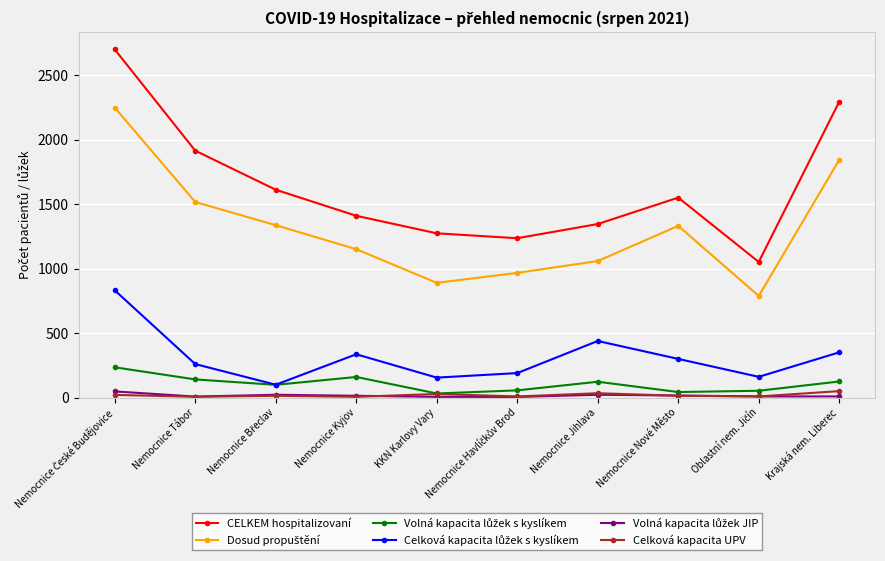

The value of CELKEM hospitalizovaní at Nemocnice Kyjov is 2322. True or false?

False